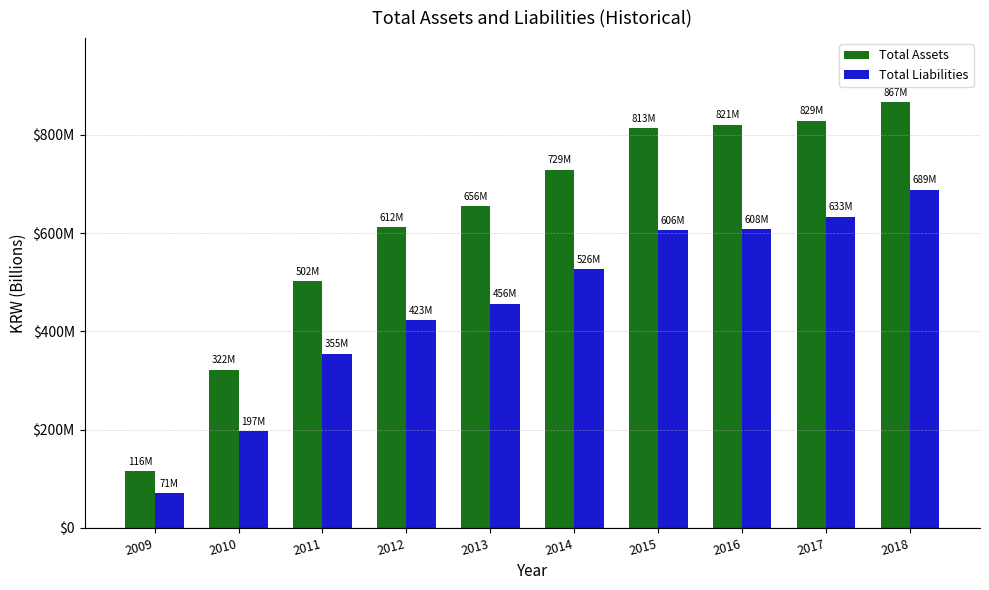

At which label does Total Assets first exceed 729070780?

2015